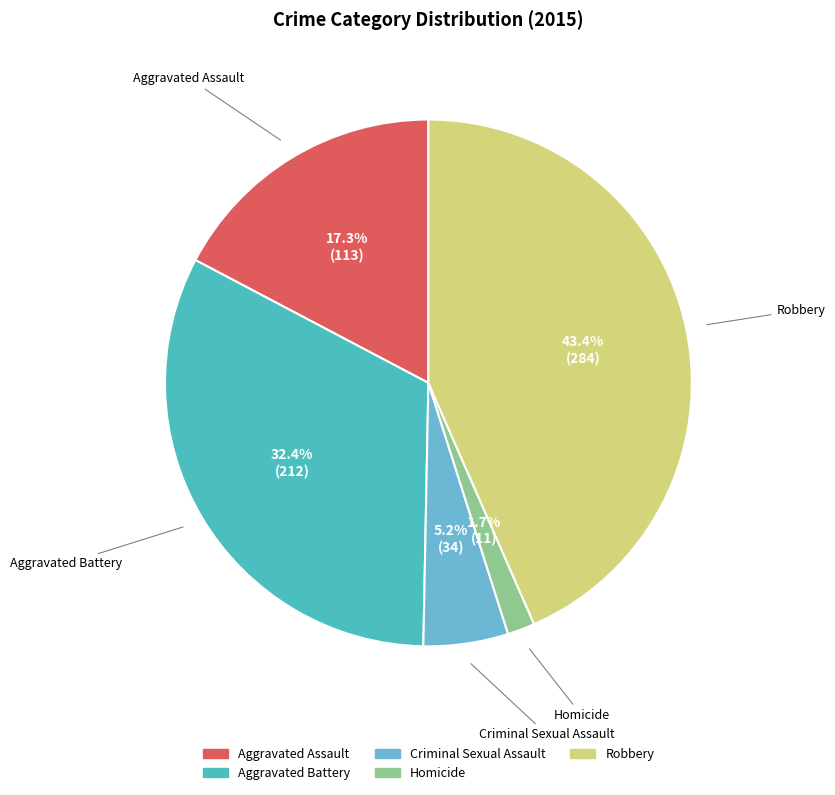

Which slice is the largest?

Robbery